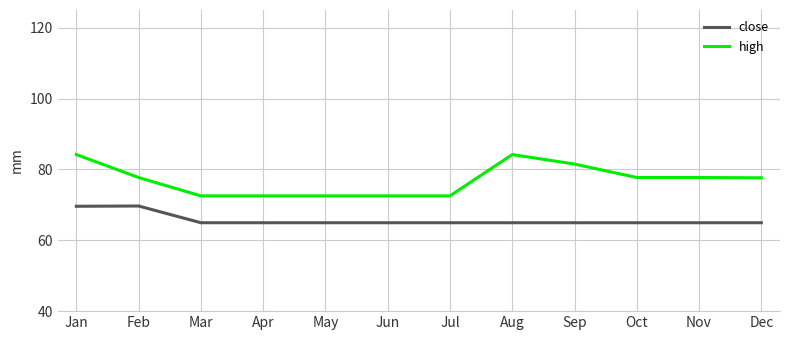

What value does the close series have at Feb?

69.7